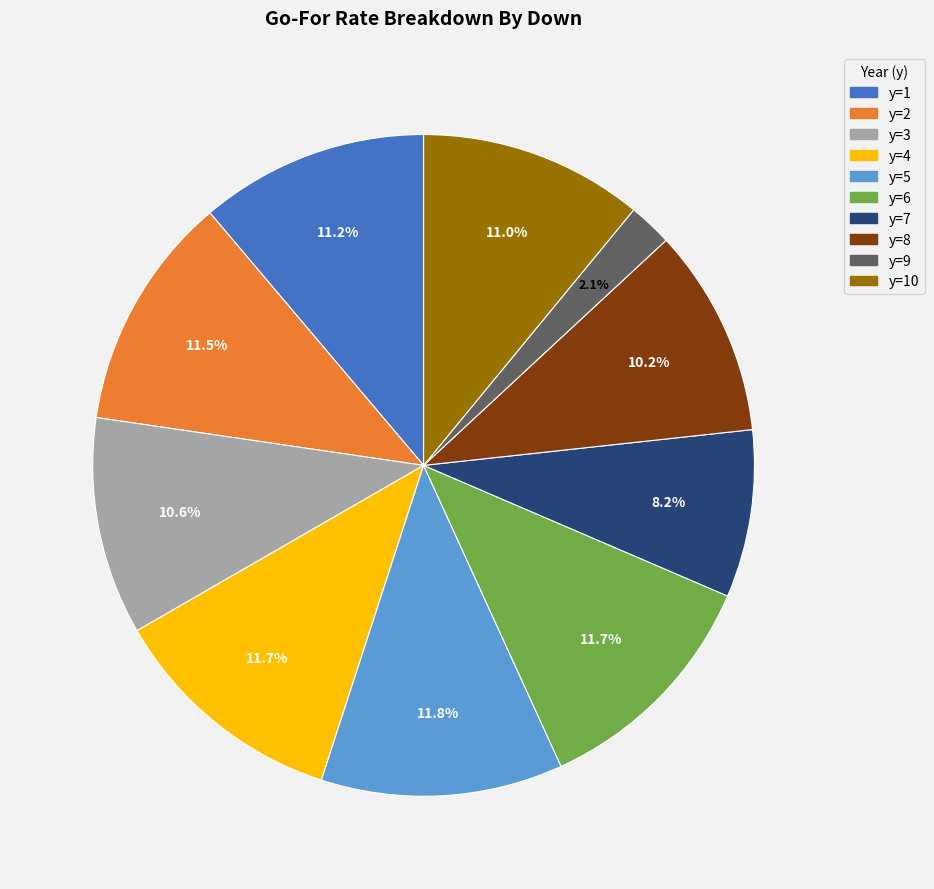

Between y=10 and y=2, which is larger?

y=2